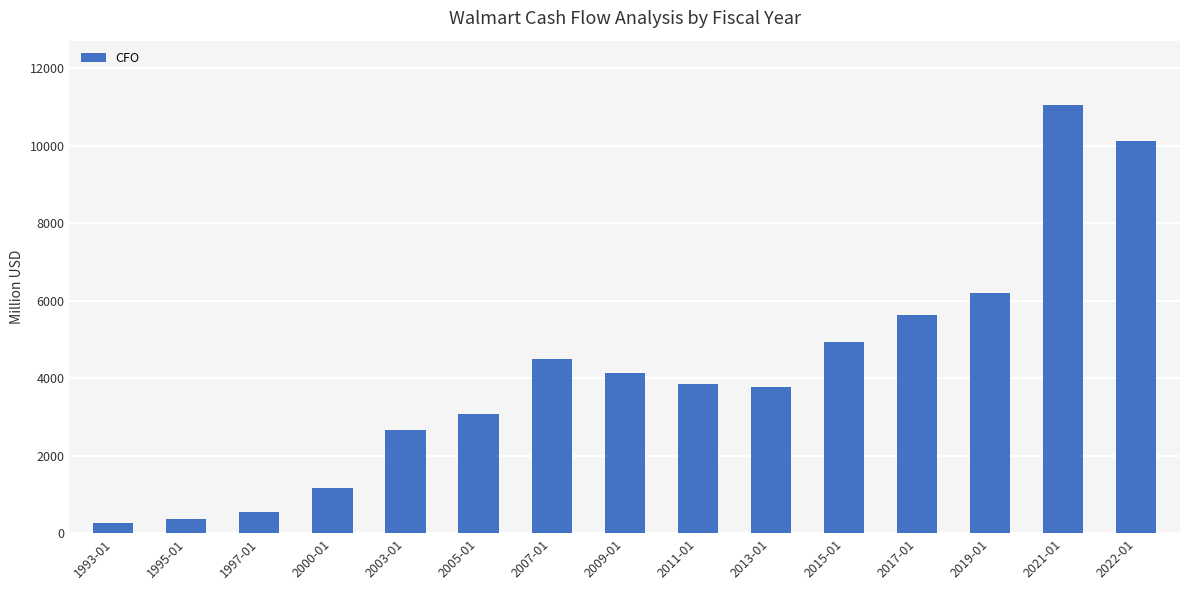

What is the label of the 9th bar from the right?

2007-01